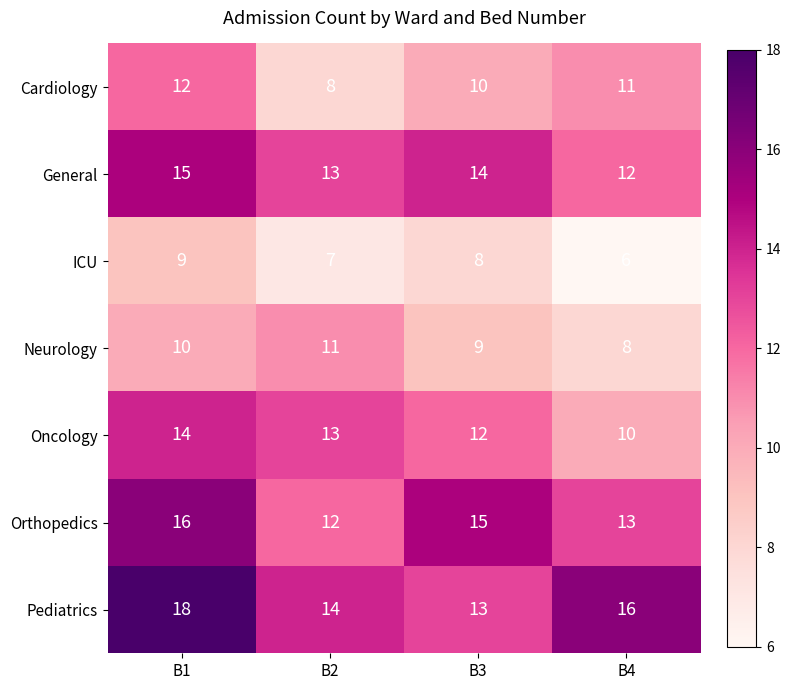

At which category does the chart reach its minimum across all series?

B4